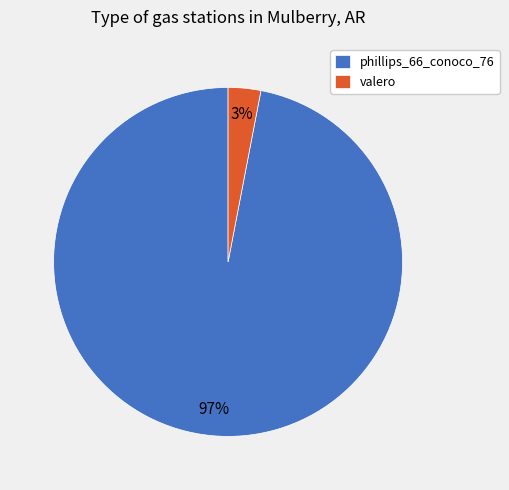

Which slice is the largest?

phillips_66_conoco_76